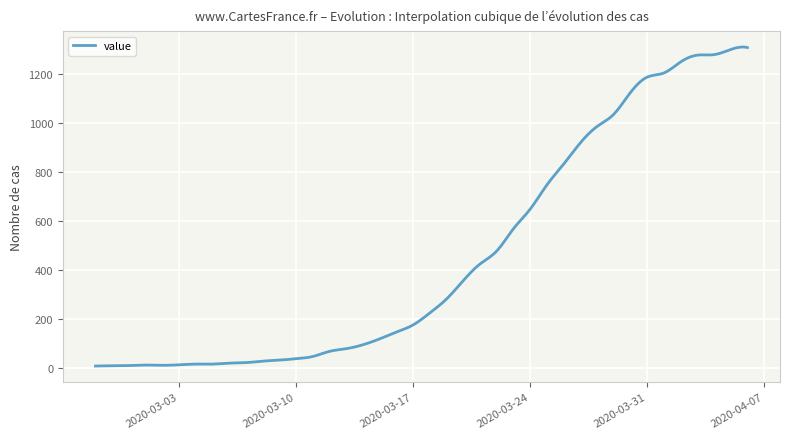

What is the difference between the maximum and minimum values?

1304.2